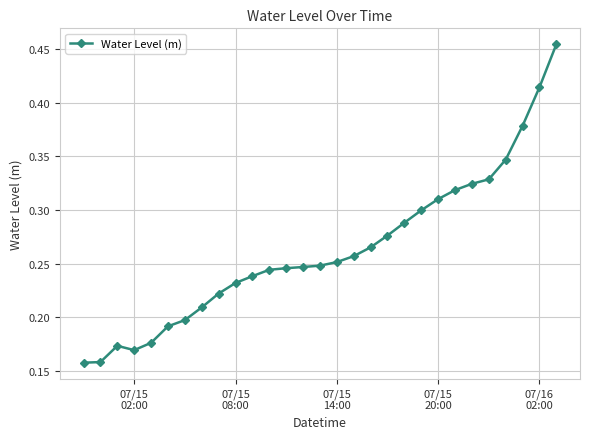

Count the values in the range 0 to 1.

29